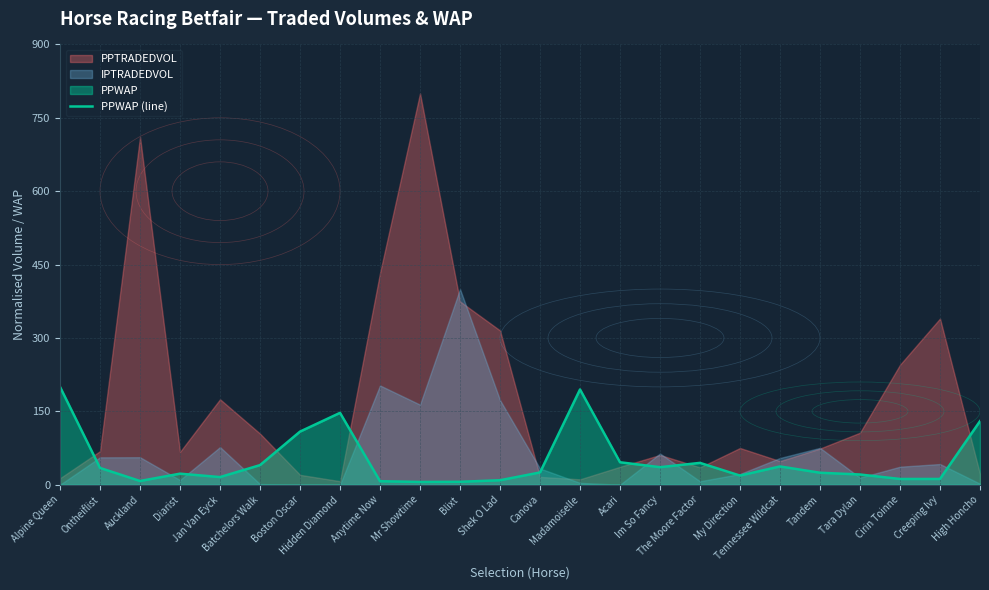

Reading right to left, transcribe all the data shown in this chart.

High Honcho=130.0	Creeping Ivy=11.8	Cirin Toinne=11.8	Tara Dylan=20.9	Tandem=24.5	Tennessee Wildcat=37.4	My Direction=18.7	The Moore Factor=44.6	Im So Fancy=35.9	Acari=45.9	Madamoiselle=194.7	Canova=25.1	Shek O Lad=9.2	Blixt=6.0	Mr Showtime=5.7	Anytime Now=7.2	Hidden Diamond=146.9	Boston Oscar=108.6	Batchelors Walk=40.1	Jan Van Eyck=15.6	Diarist=22.6	Auckland=7.6	Ontheiflist=34.3	Alpine Queen=200.0